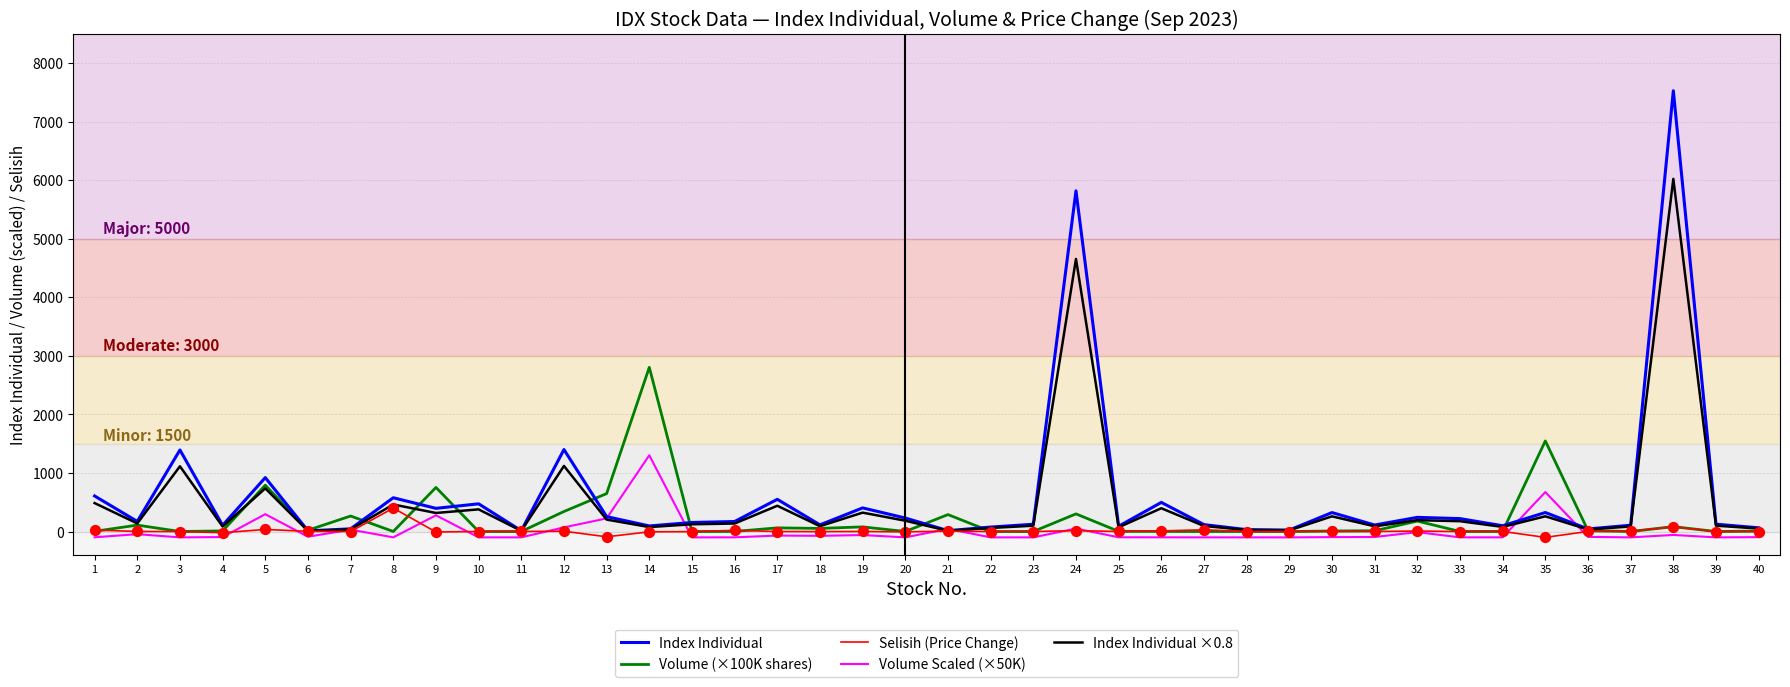

Which series has the largest total across all categories?

Index Individual